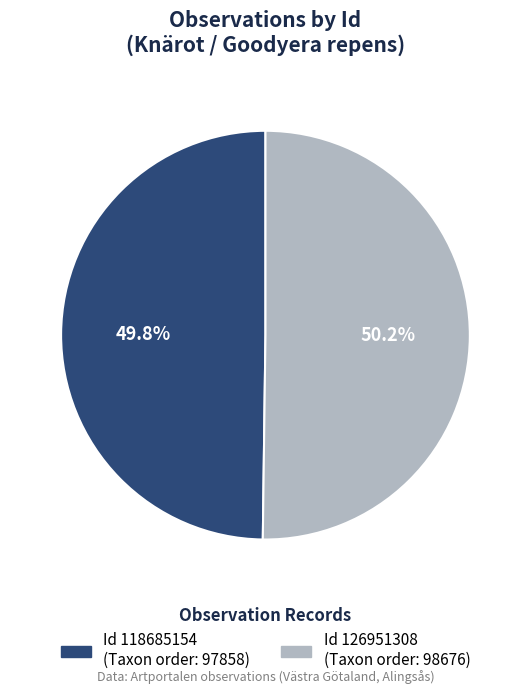

Is there a majority slice in this chart?

Yes